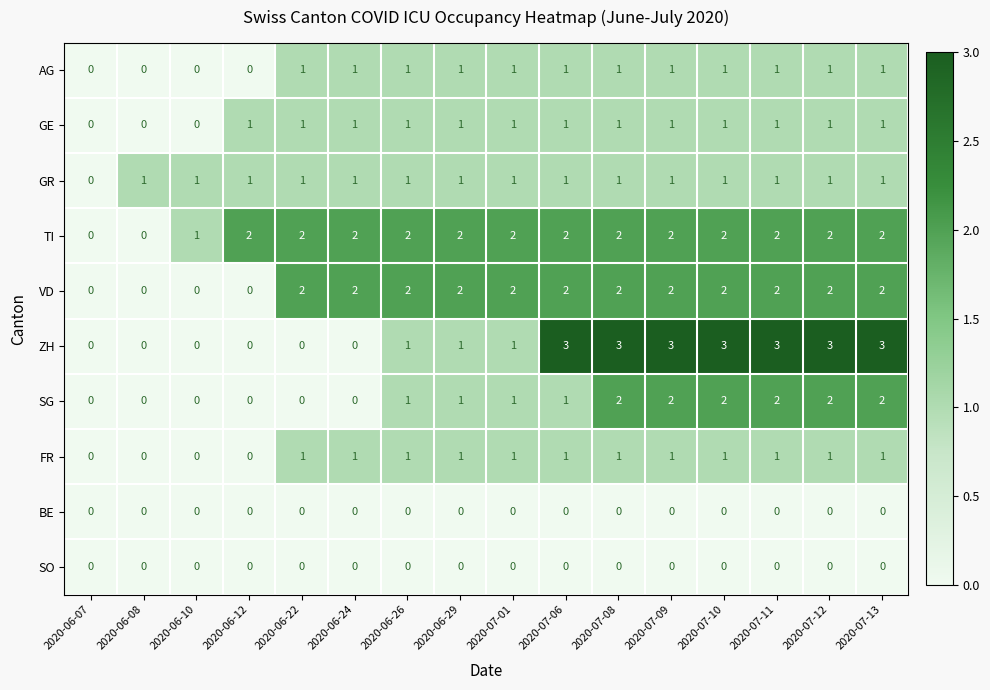

What is the sum of all AG values?

12